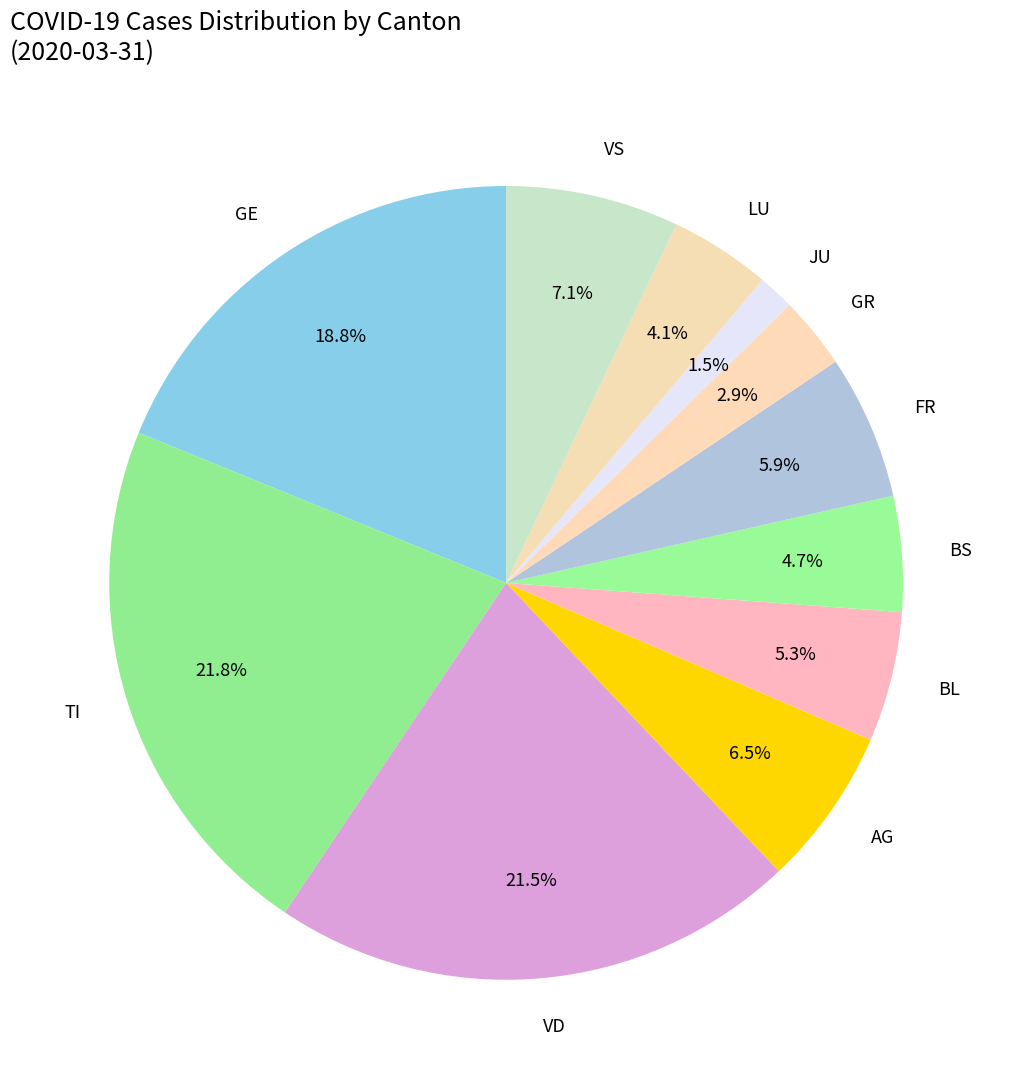

Is it true that FR is 11% of the pie?

False